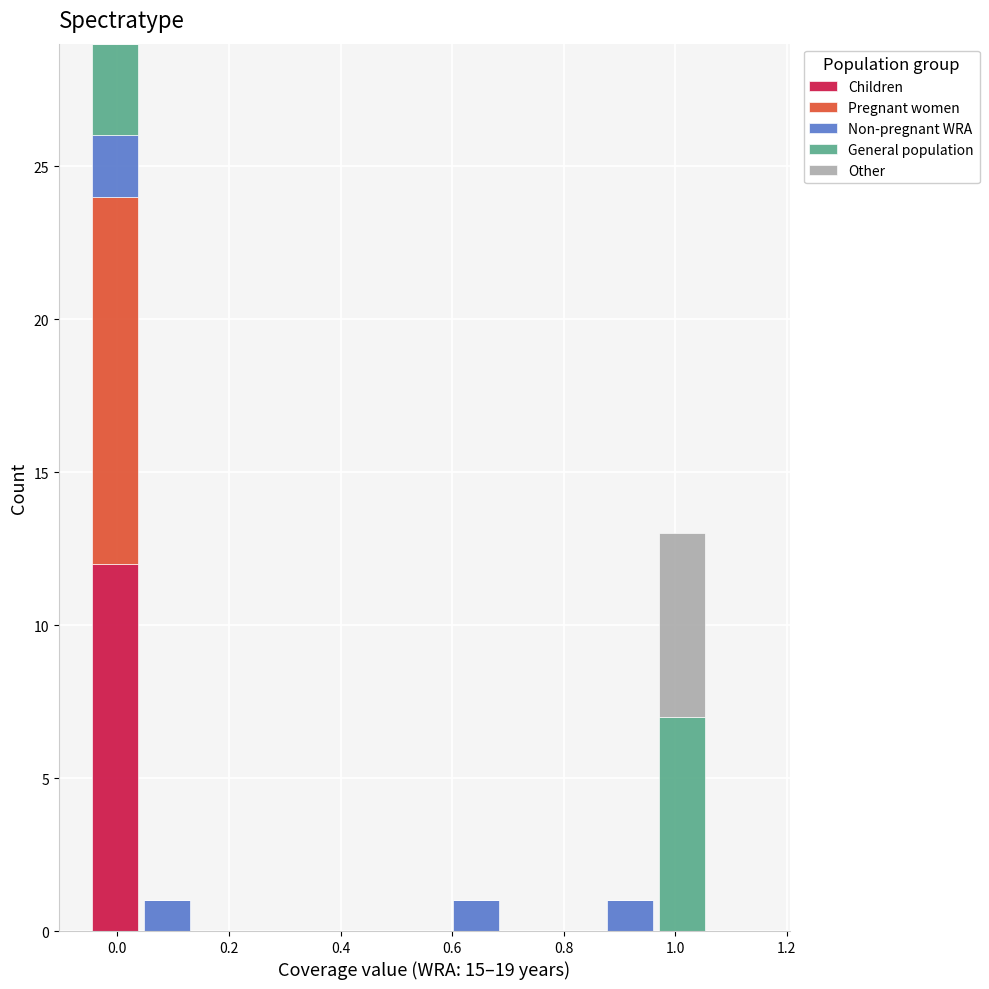

Reading left to right, list every stacked bar in this chart as the range it spans on the x-axis followed by its total height. Neither the bar edges nor the heights are printed on the chart, so give them approximately, as read against the axes.

-0.04 to 0.04: 29
0.04 to 0.14: 1
0.14 to 0.22: 0
0.22 to 0.32: 0
0.32 to 0.42: 0
0.42 to 0.50: 0
0.50 to 0.60: 0
0.60 to 0.68: 1
0.68 to 0.78: 0
0.78 to 0.88: 0
0.88 to 0.96: 1
0.96 to 1.06: 13
1.06 to 1.16: 0